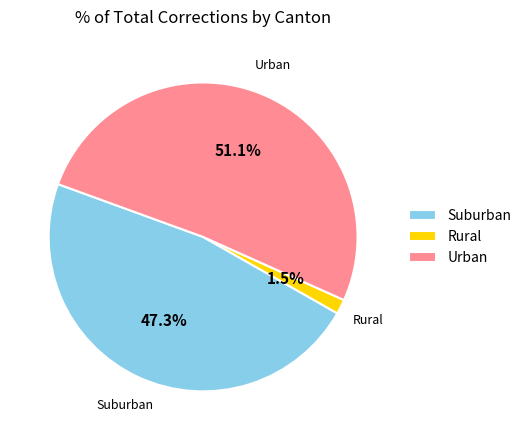

Does Urban represent more than half of the total?

Yes